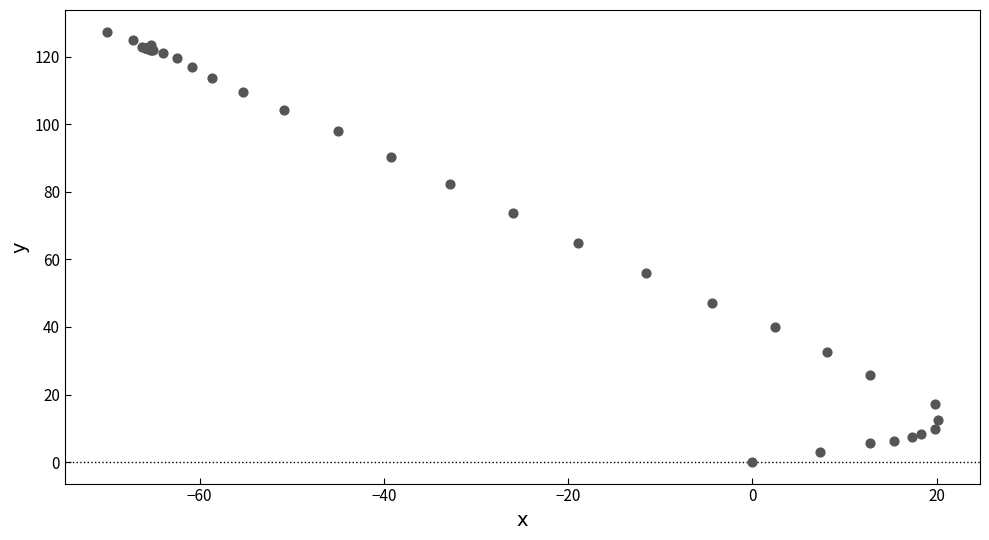

What Y value in the scatter plot is closest to 63?

64.9